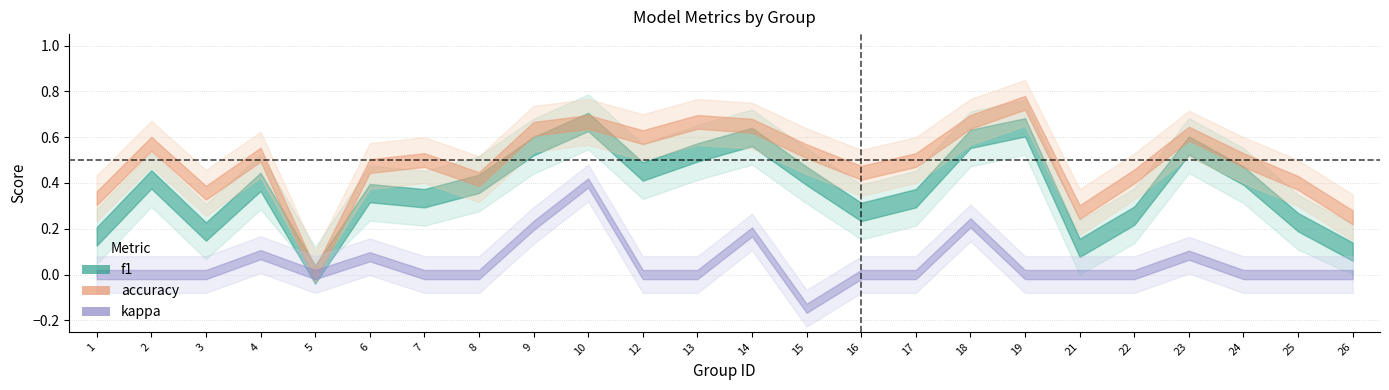

Where is kappa nearest to the value 0?

1